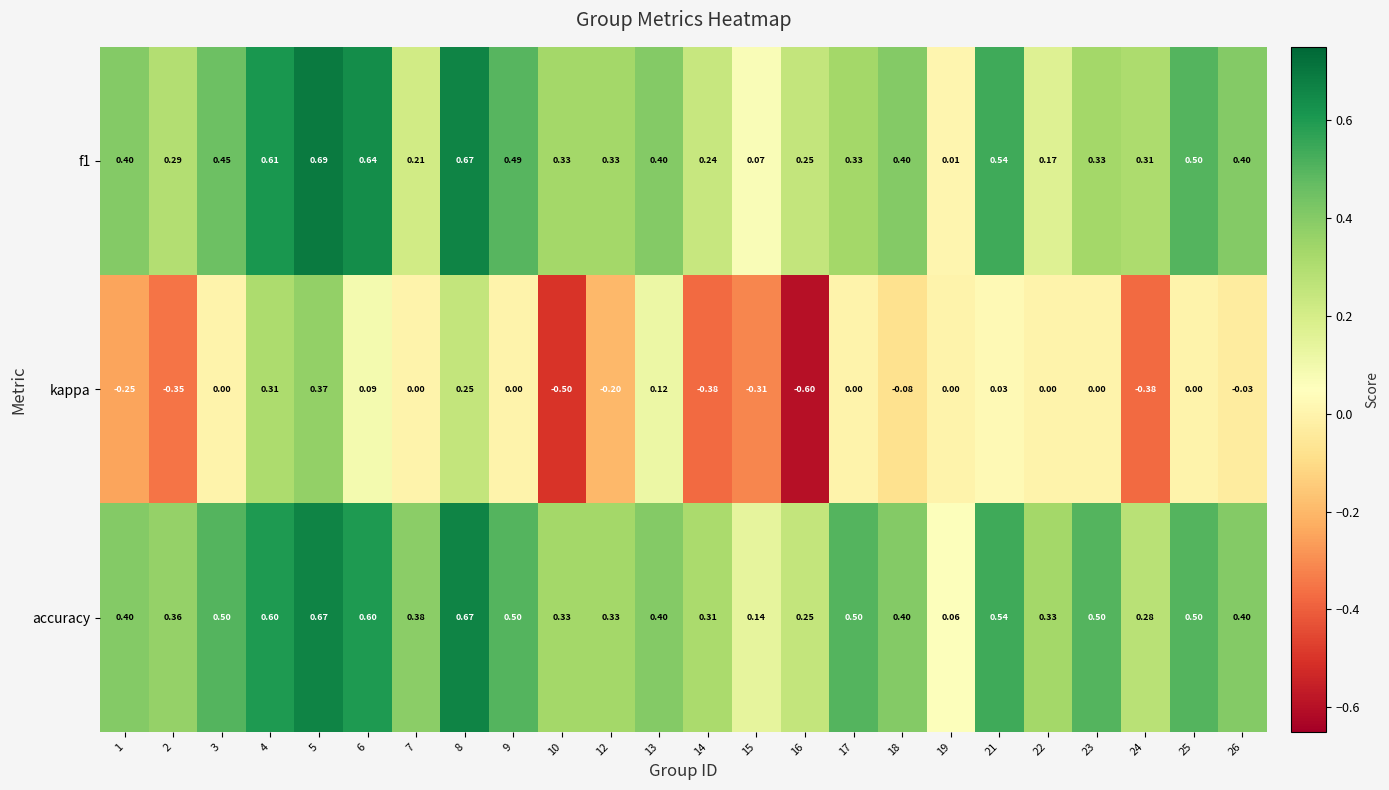

Which series has the largest total across all categories?

accuracy